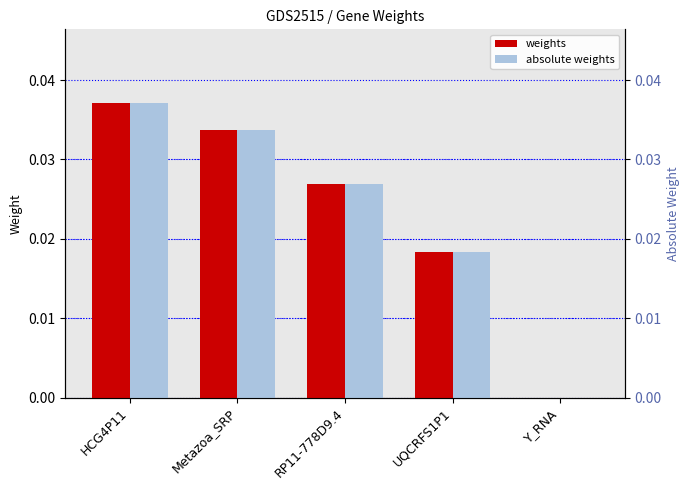

At which category does the chart reach its minimum across all series?

Y_RNA